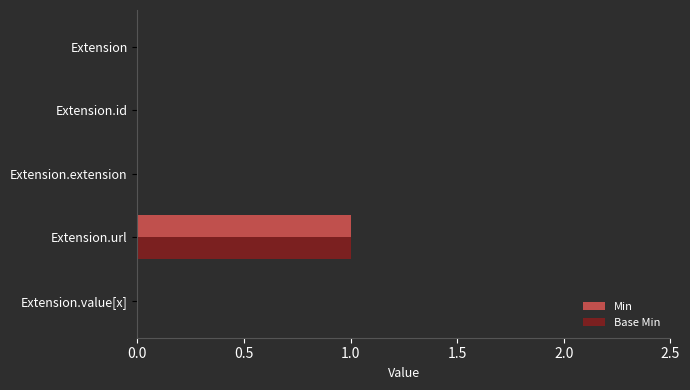

What is the highest value of the Base Min series?

1